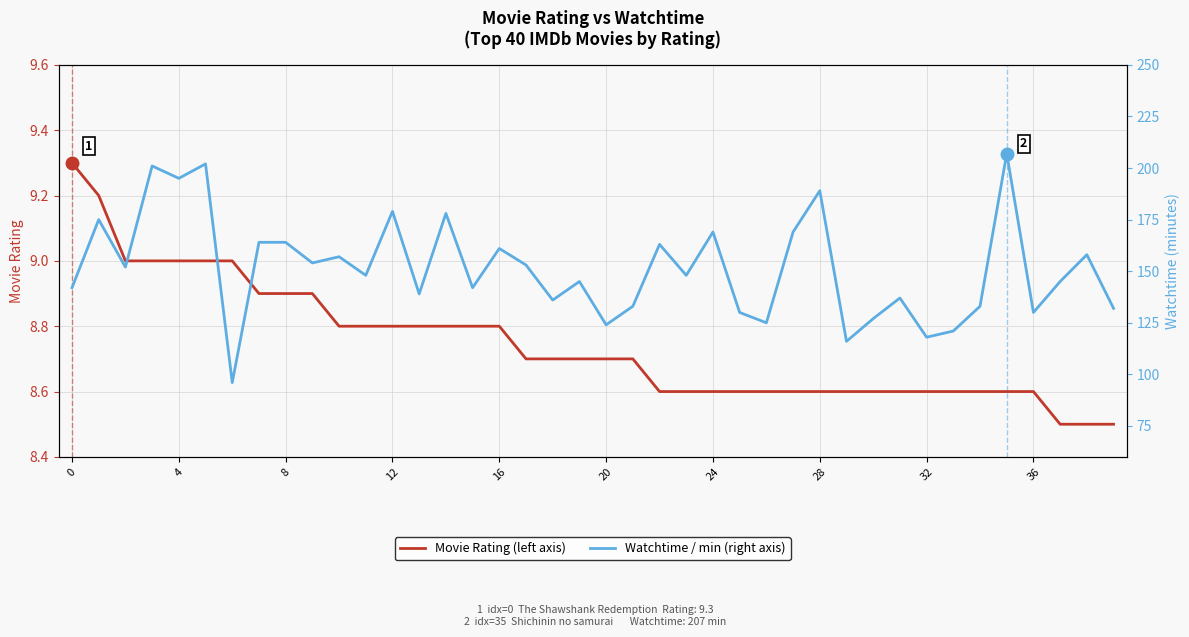

Is it true that Watchtime / min (right axis) equals 139.0 at 13?

True